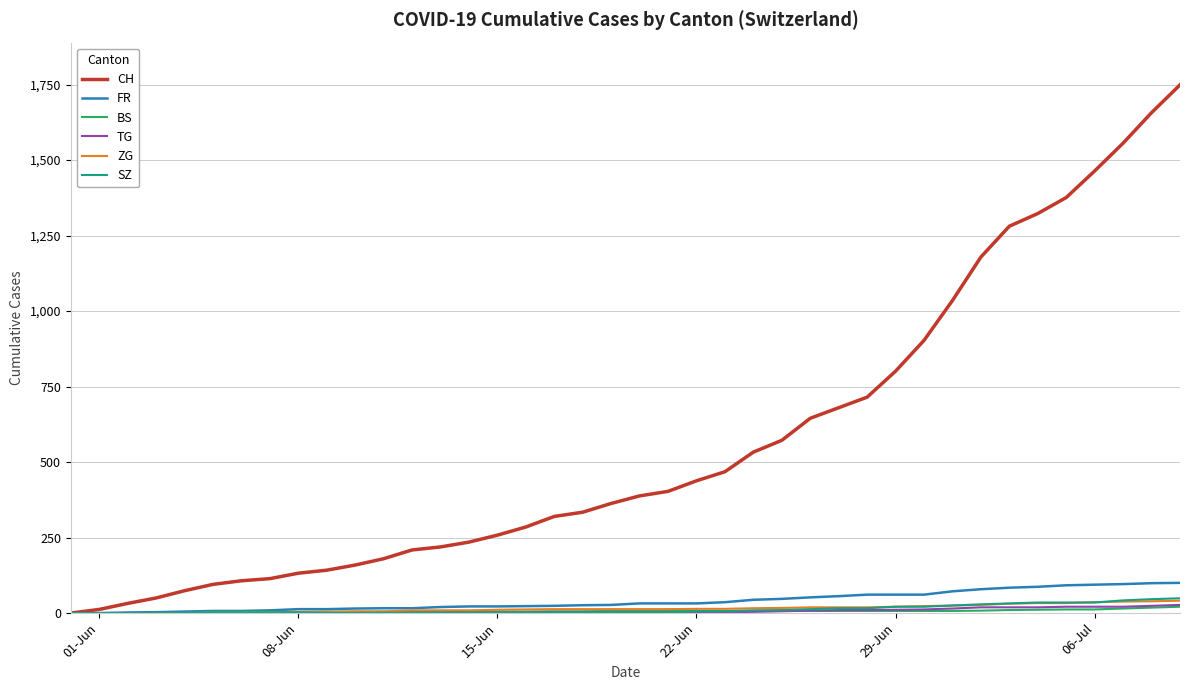

What is the greatest value displayed?

1749